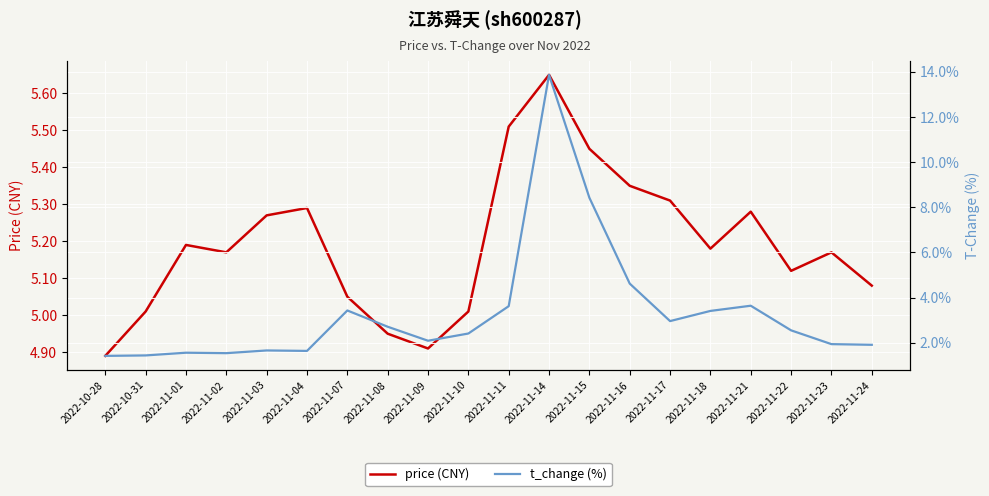

What is the difference between the highest and lowest values at 2022-11-10?

2.6